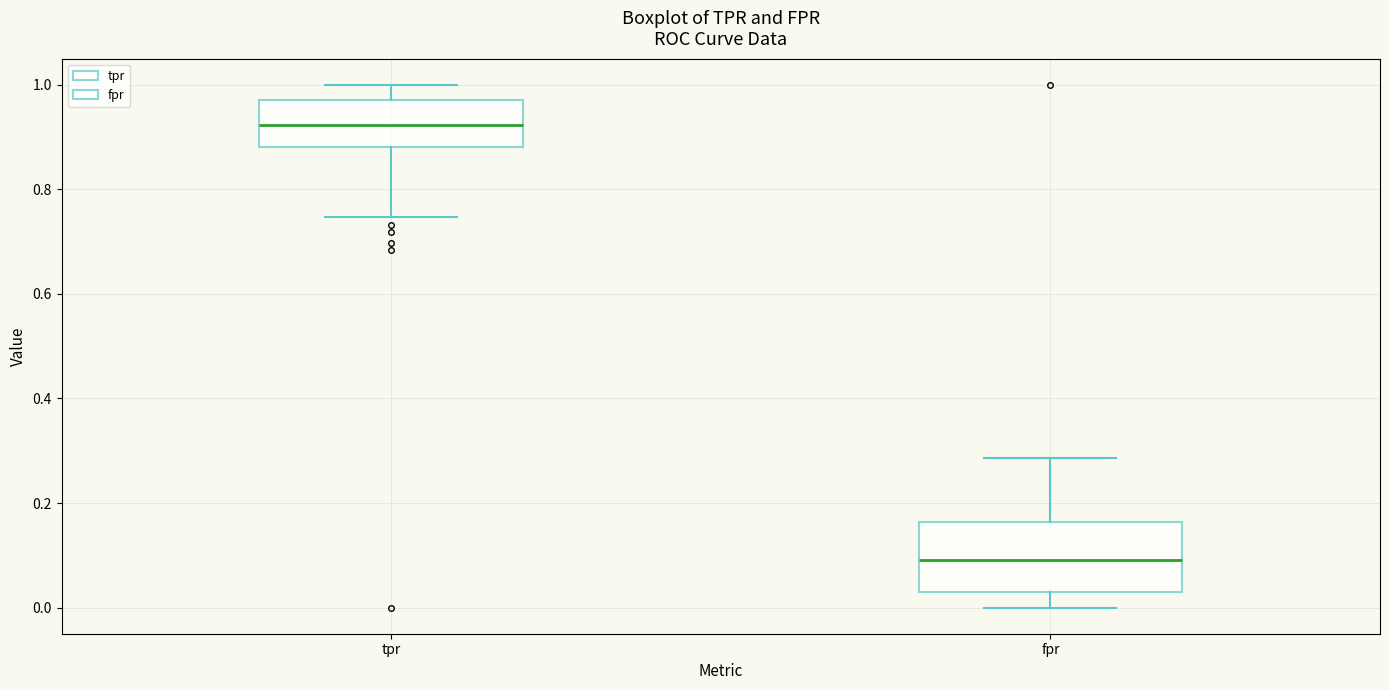

Which box is the tallest, from its lower edge to its upper edge?

fpr